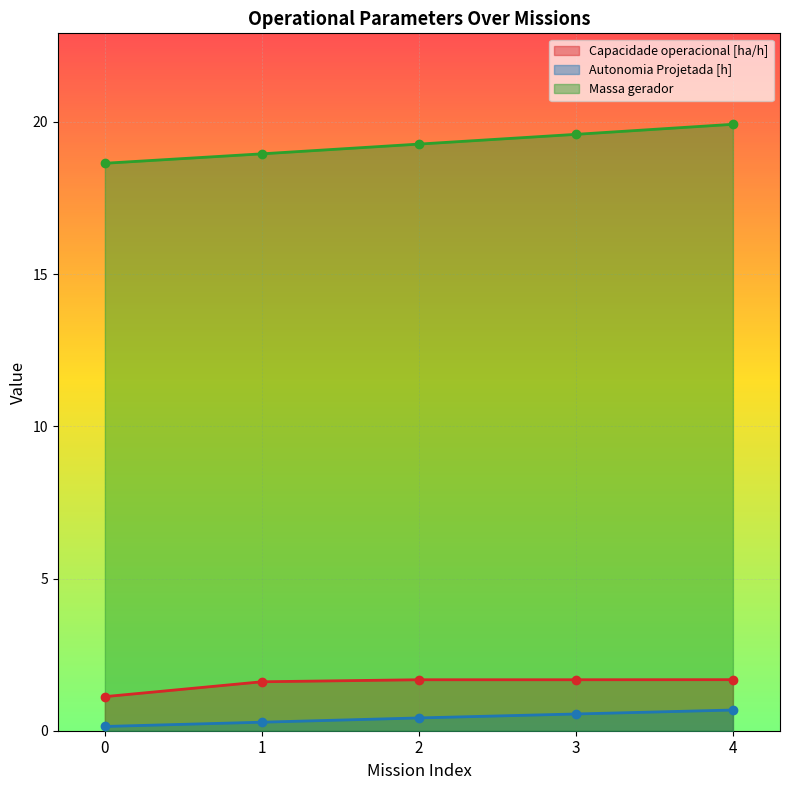

Which series has the largest total across all categories?

Massa gerador